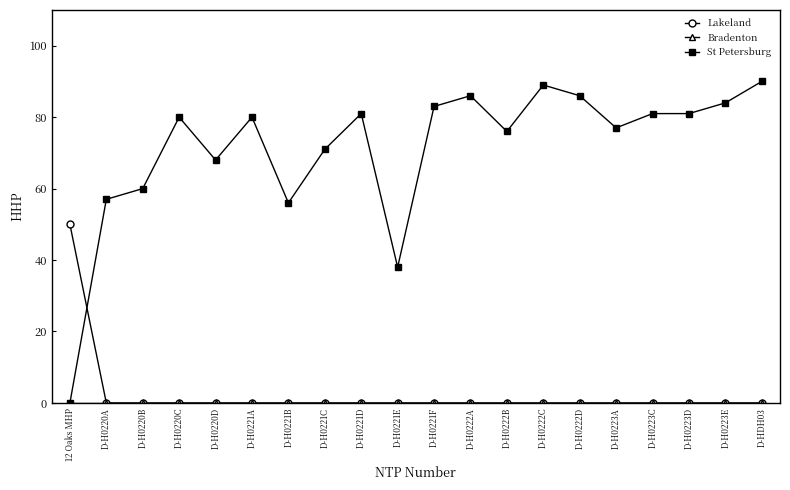

What is the label of the 8th point from the left?

D-H0221C